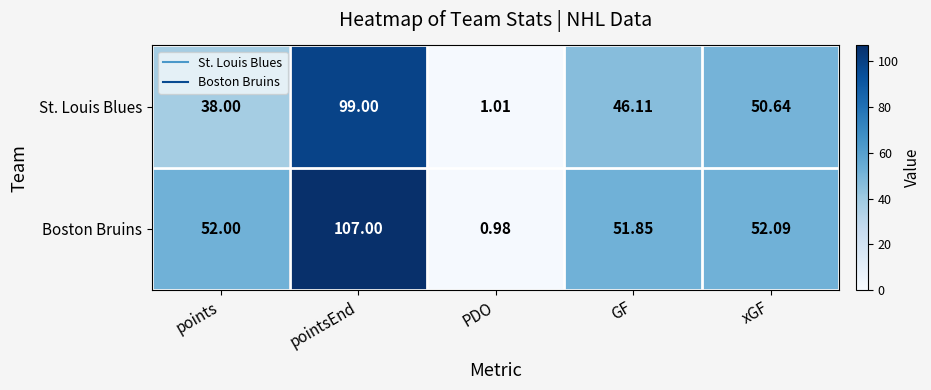

How many values in the St. Louis Blues series exceed 46?

3